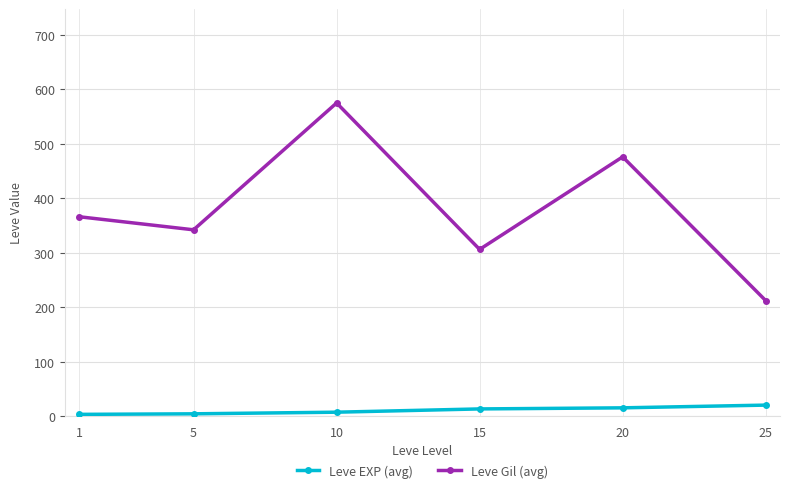

Between 1 and 20, which series saw the biggest shift?

Leve Gil (avg)